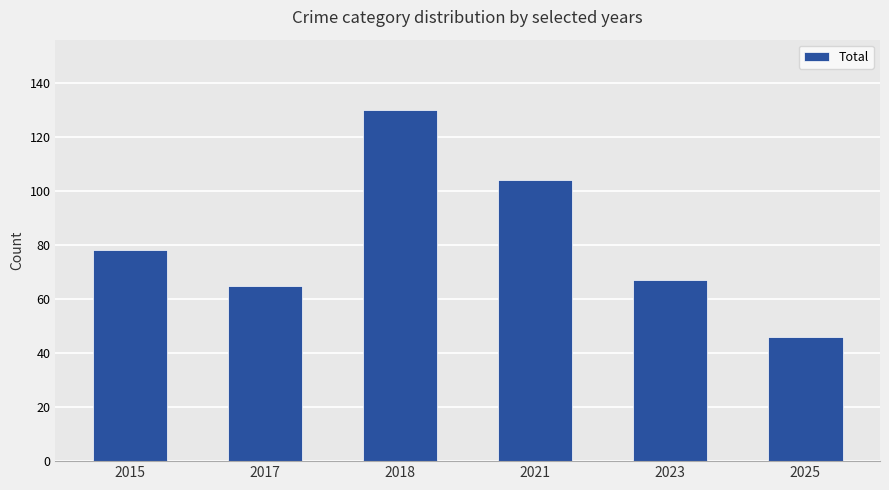

Which category has the lowest value across all series?

2025